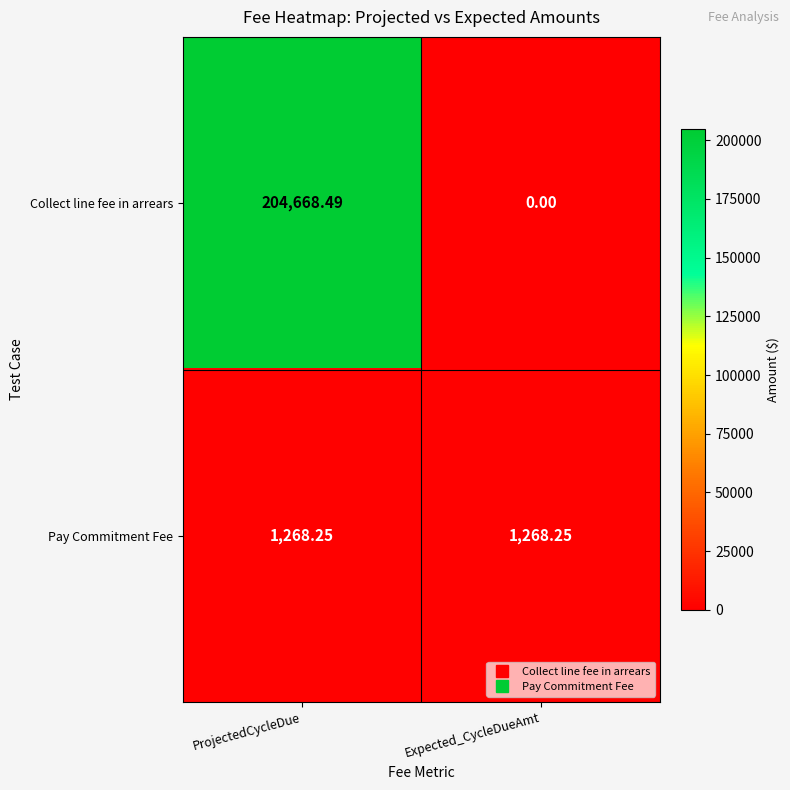

Between ProjectedCycleDue and Expected_CycleDueAmt, which series saw the biggest shift?

Collect line fee in arrears